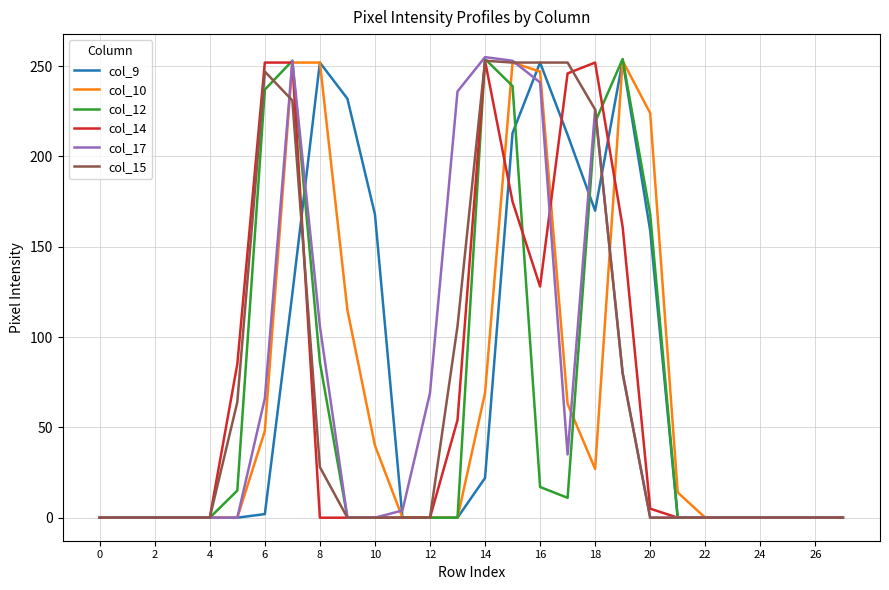

At which label is col_17 closest to 127?

8